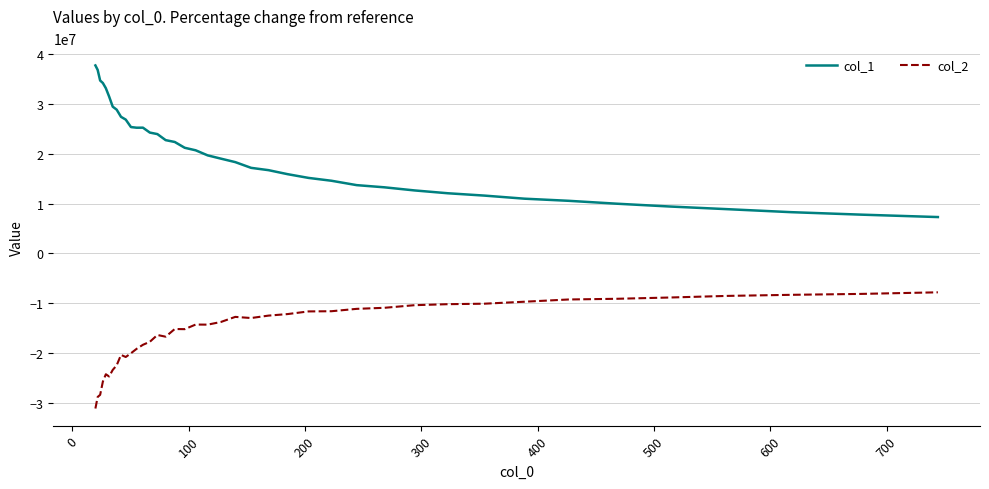

What is the difference between the maximum and minimum values in the col_1 series?

30409153.6